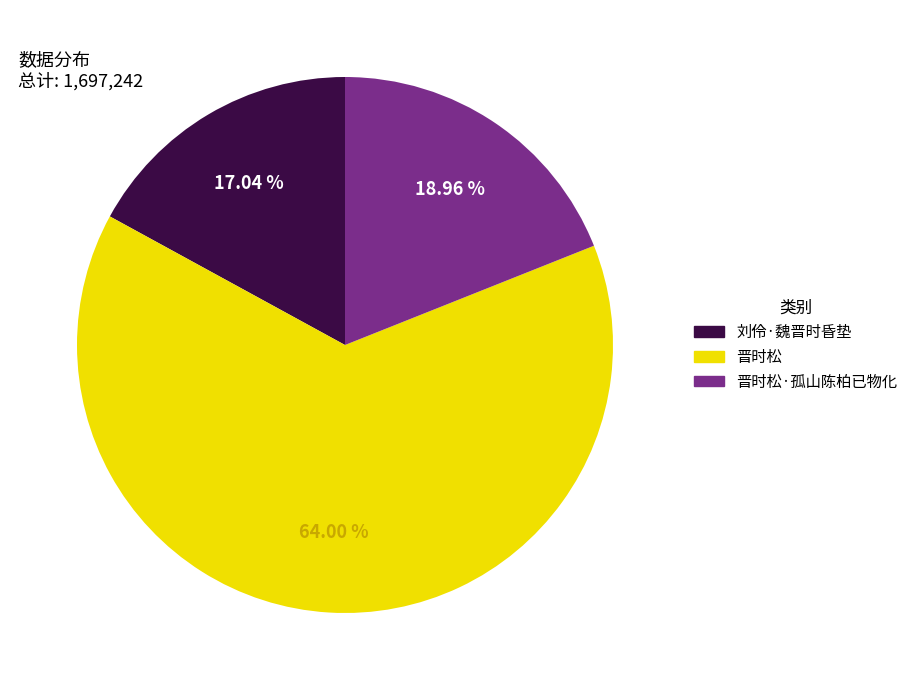

Is there a majority slice in this chart?

Yes